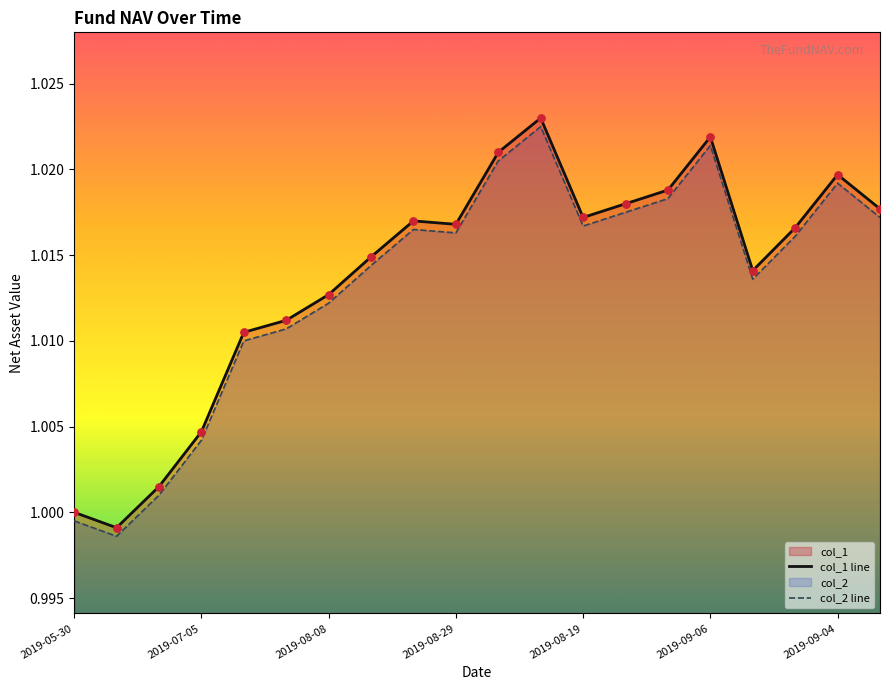

Which series has the widest spread of Y values?

col_1 line